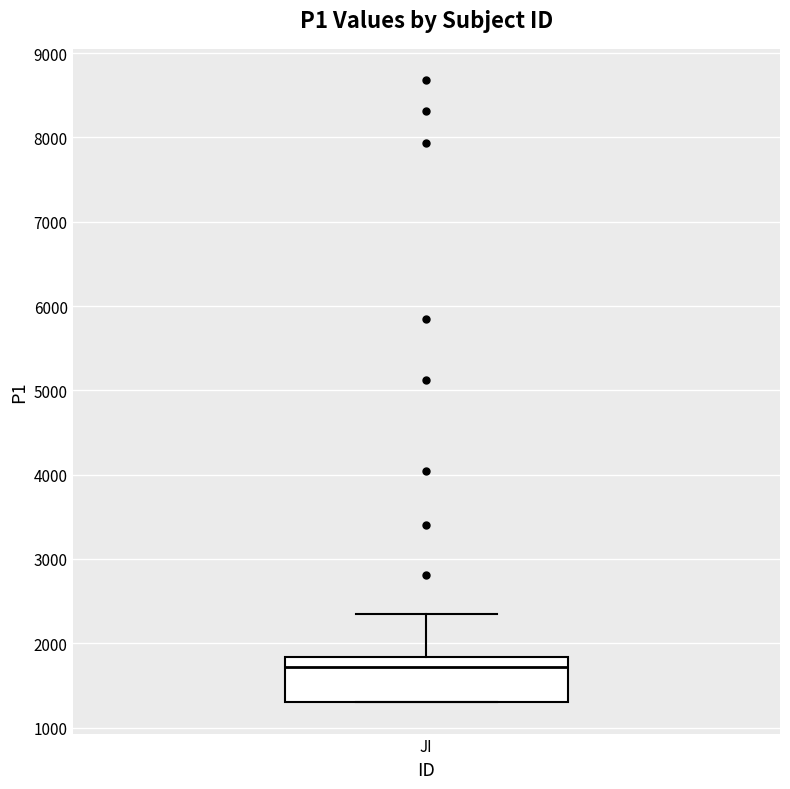

Read this box plot against the y-axis: the position of the median line, the range covered by the box, and the ends of both whiskers. The values are not printed on the chart, so give them approximately, as read against the axis.

median 1700, box 1300 to 1800, whiskers 1300 to 2300